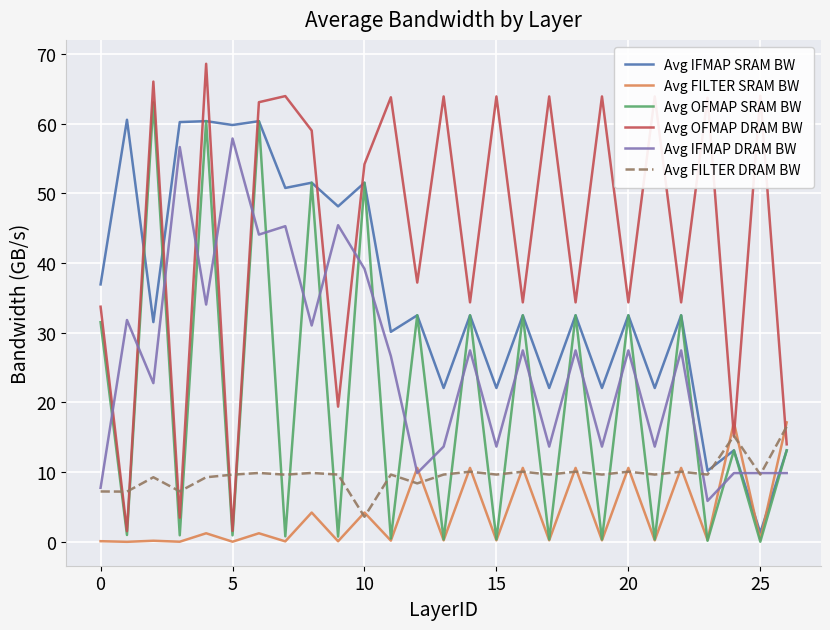

How many intersections are there between Avg FILTER SRAM BW and Avg OFMAP DRAM BW?

3